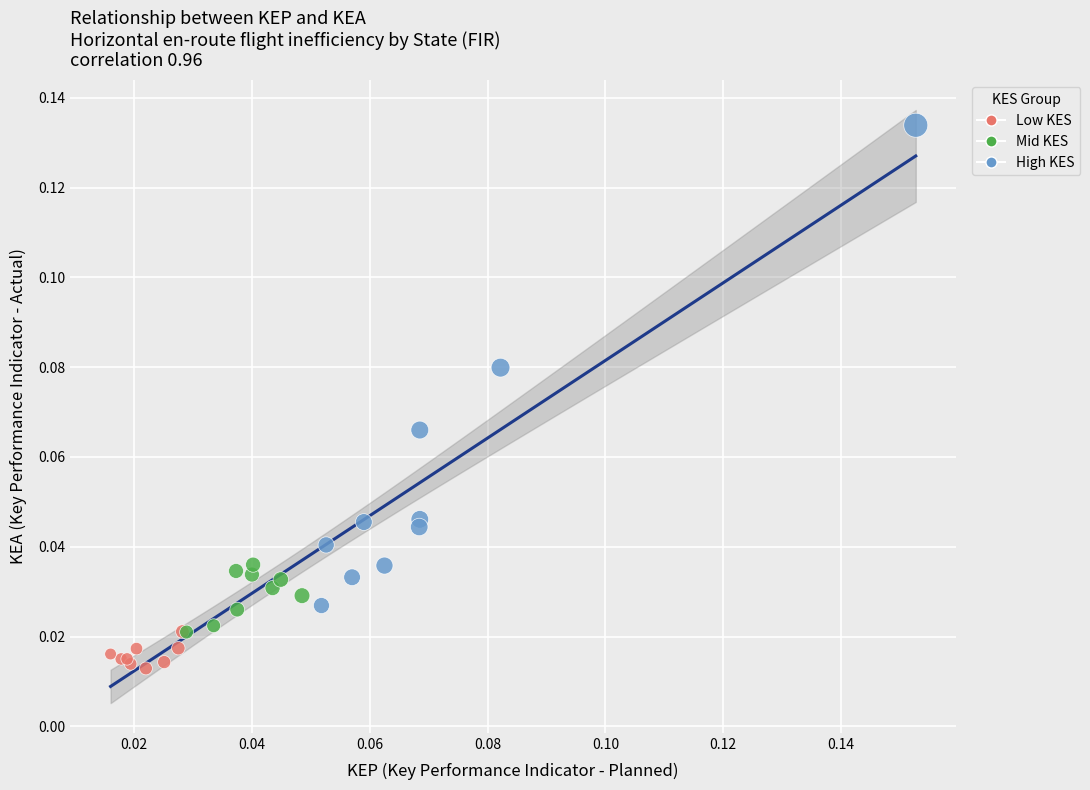

Which series has the largest Y range (max minus min)?

High KES